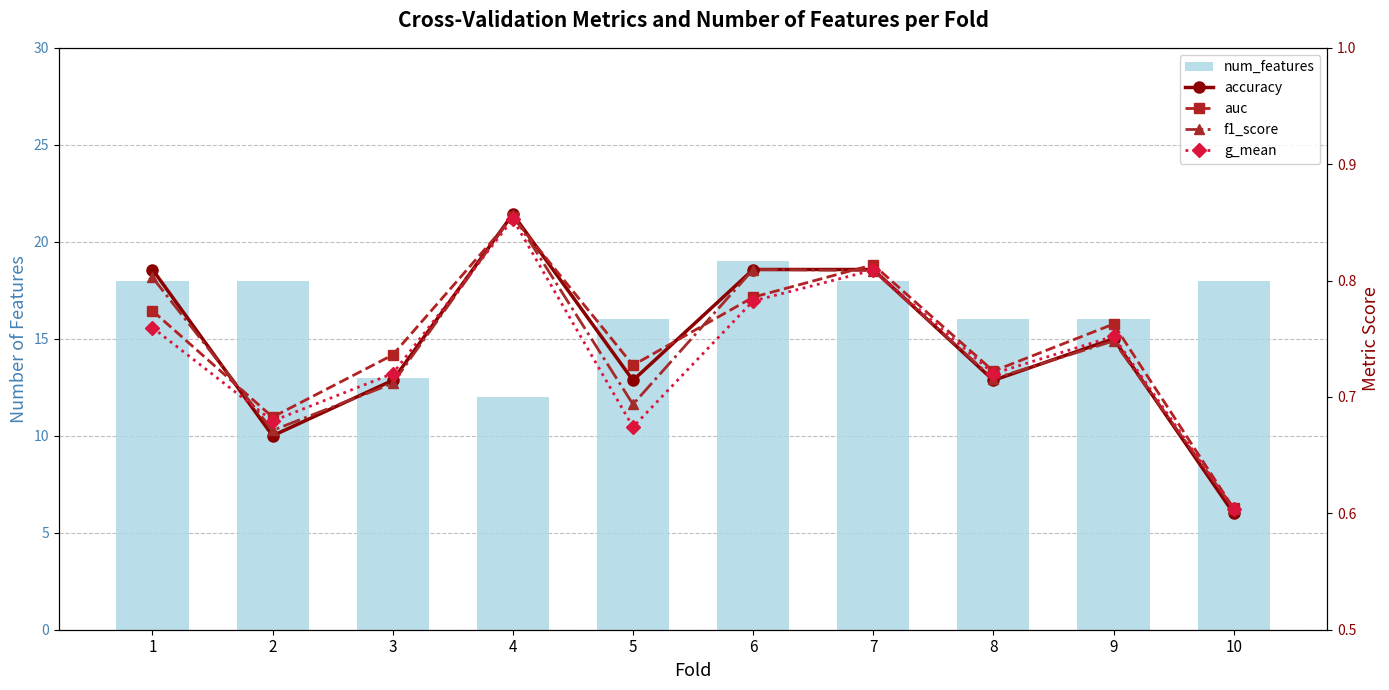

What is the sum of the auc values at 9 and 8?

1.5